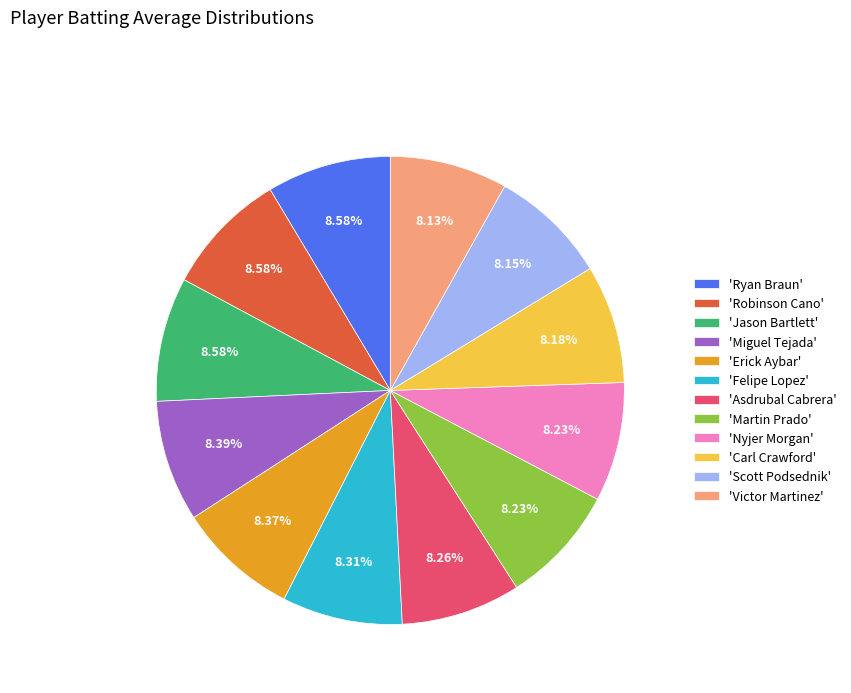

Combined, do 'Scott Podsednik' and 'Victor Martinez' account for over 50%?

No